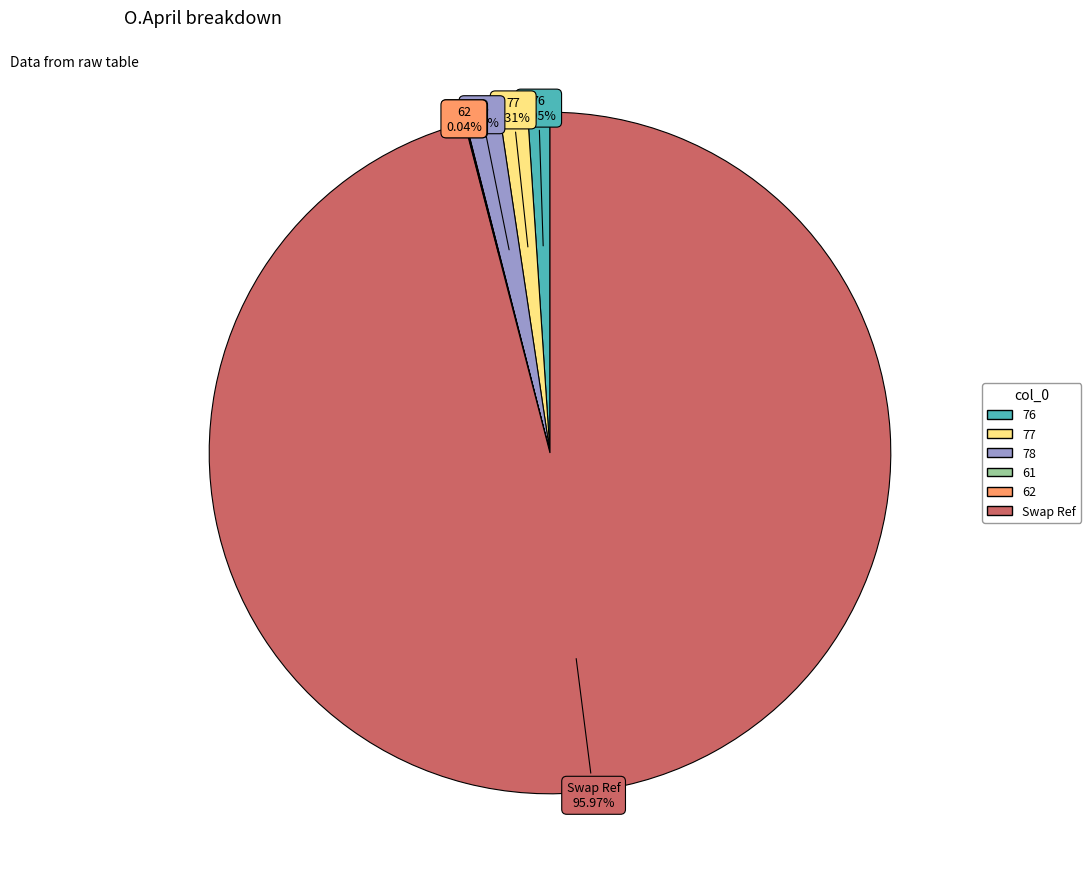

What is the majority slice?

Swap Ref